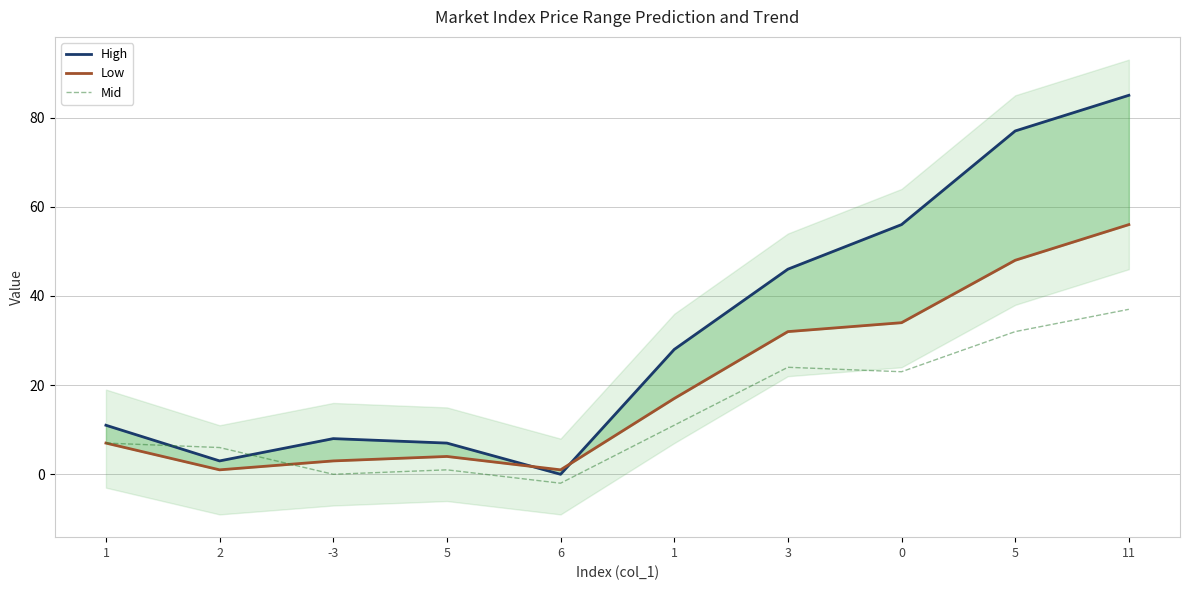

Count the number of categories in the chart.

10